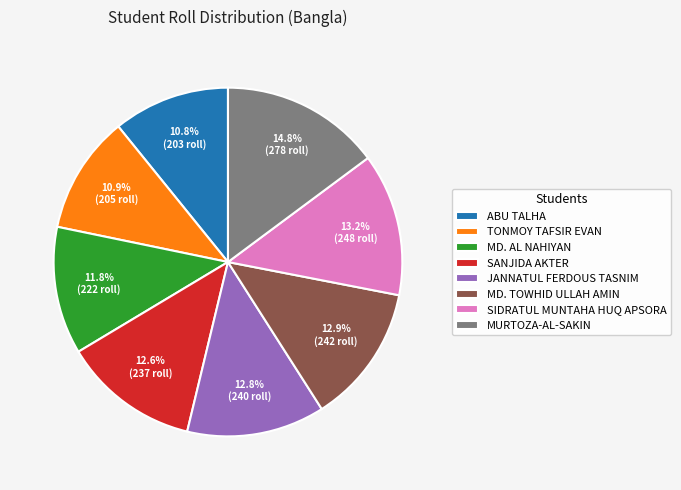

To the nearest percent, what percentage of the pie is MURTOZA-AL-SAKIN?

15%